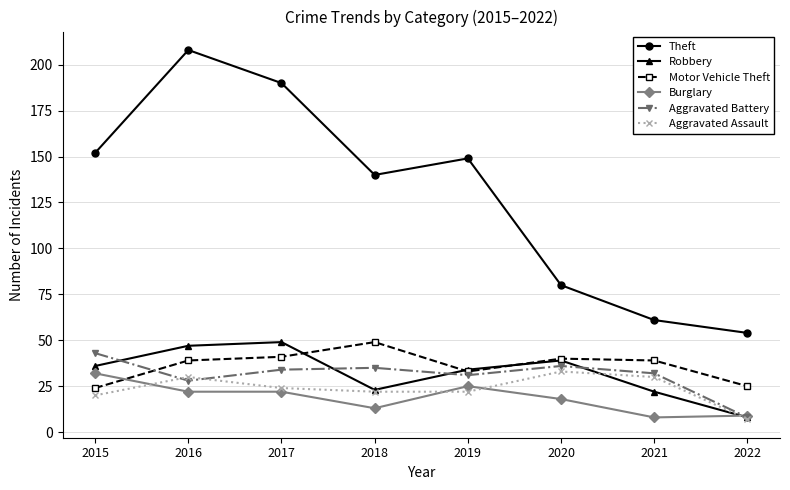

Which category has the highest value in the Aggravated Battery series?

2015